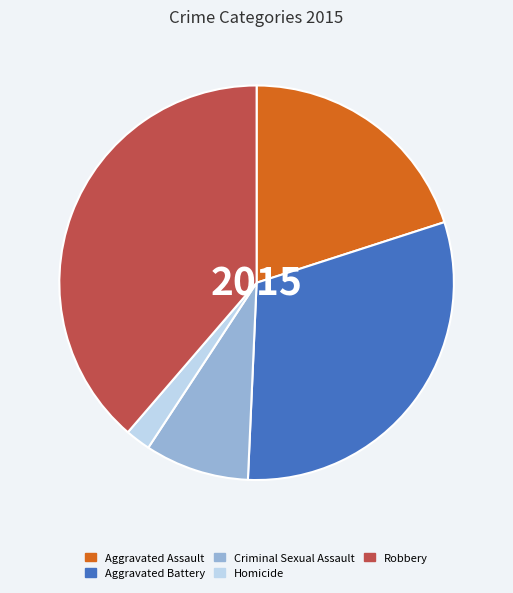

Does any single category account for the majority?

No